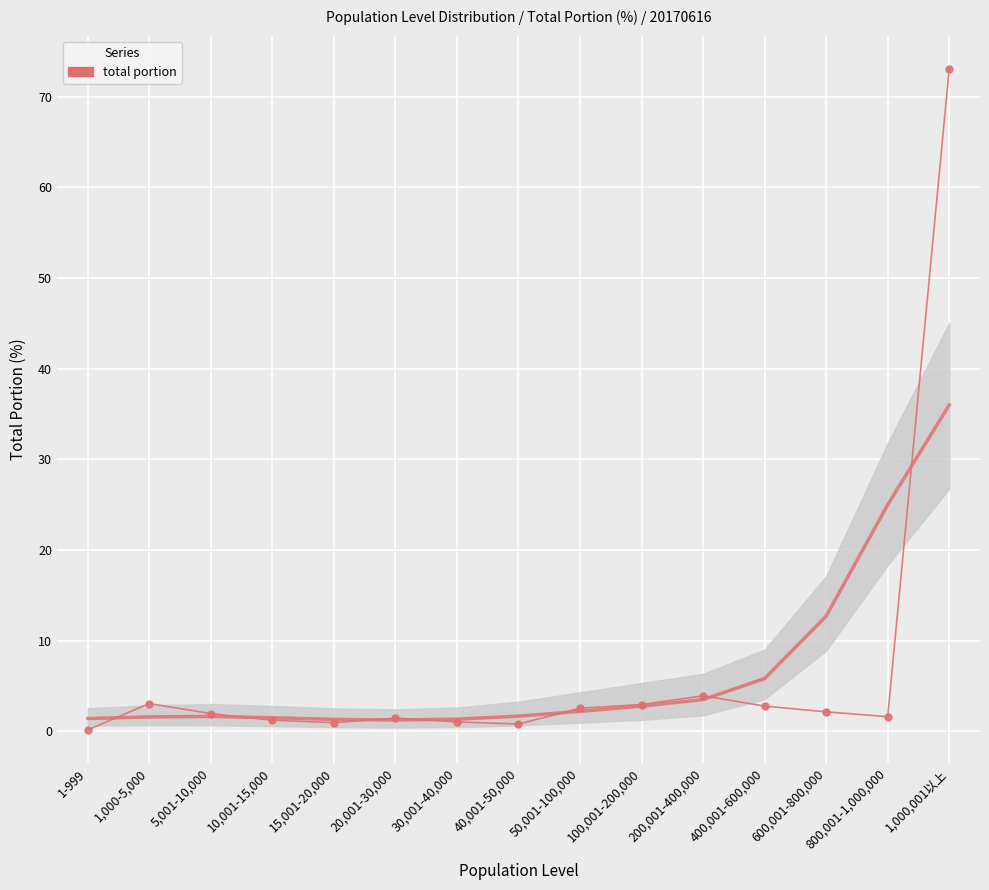

List the labels in order of value, largest first.

1,000,001以上, 200,001-400,000, 1,000-5,000, 100,001-200,000, 400,001-600,000, 50,001-100,000, 600,001-800,000, 5,001-10,000, 800,001-1,000,000, 20,001-30,000, 10,001-15,000, 30,001-40,000, 15,001-20,000, 40,001-50,000, 1-999